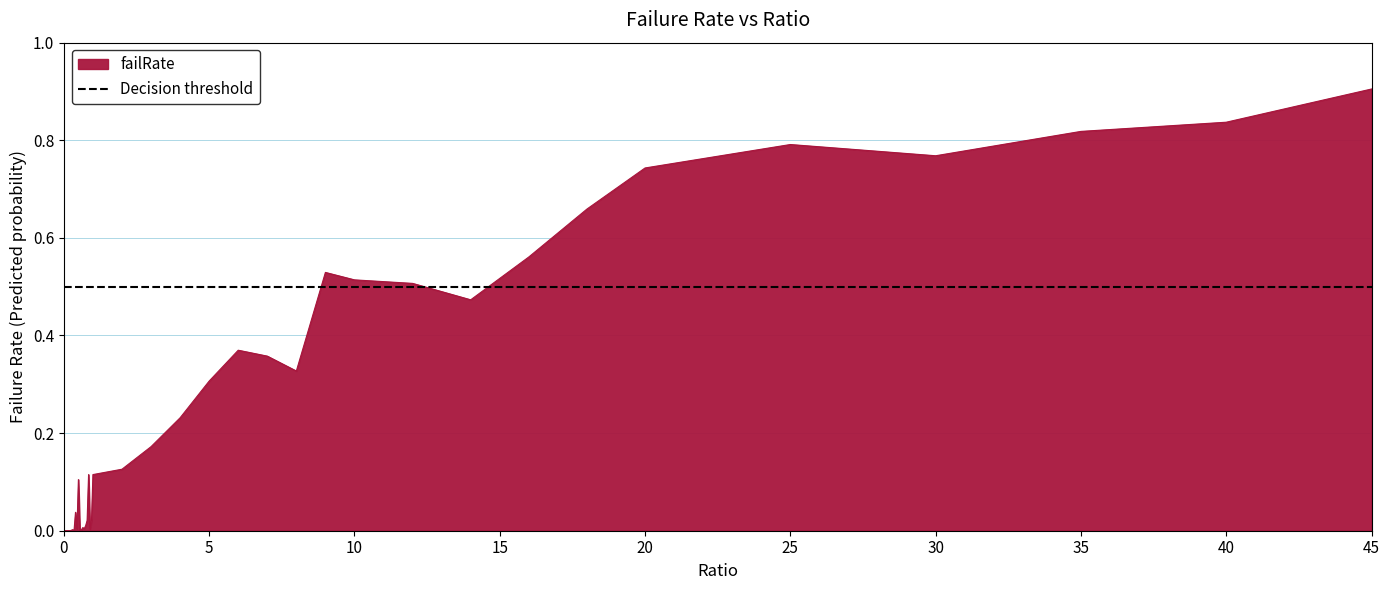

How many interior local peaks (higher than both neighbors) does the data have?

10